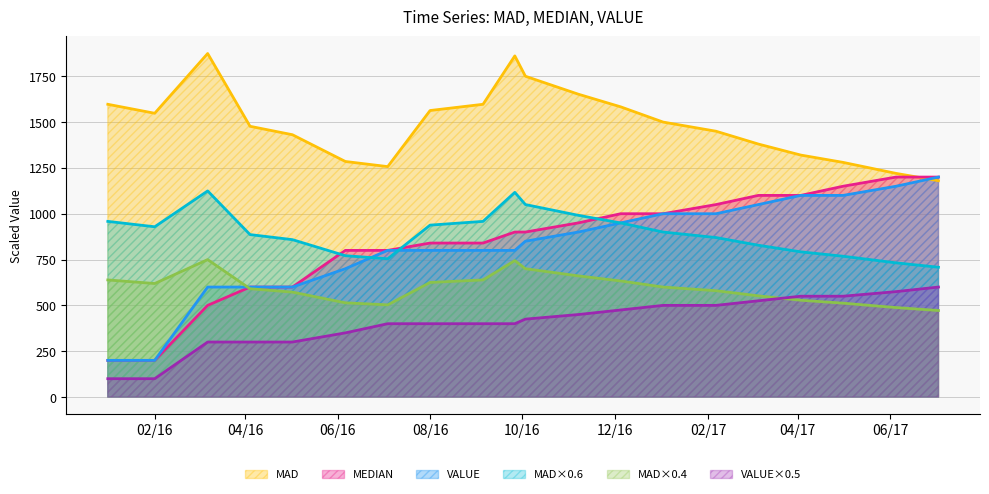

Where do MAD and VALUE first cross each other?

2017-06-05 and 2017-07-03